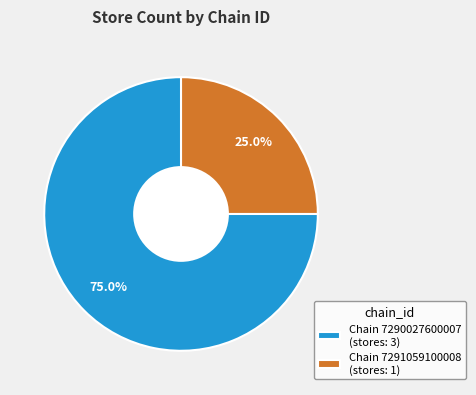

Which slice is the smallest?

Chain 7291059100008 (stores: 1)